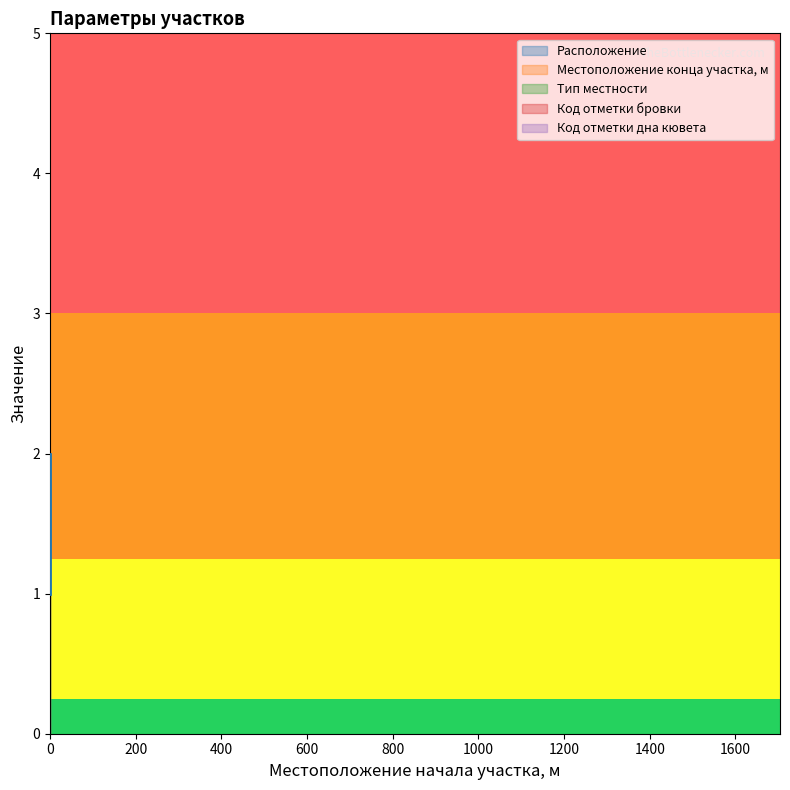

Reading left to right, what are all the values shown in this chart?

Расположение: 0=1	0=2
Местоположение конца участка, м: 0=1704	0=1704
Тип местности: 0=1	0=1
Код отметки бровки: 0=2	0=2
Код отметки дна кювета: 0=2	0=2